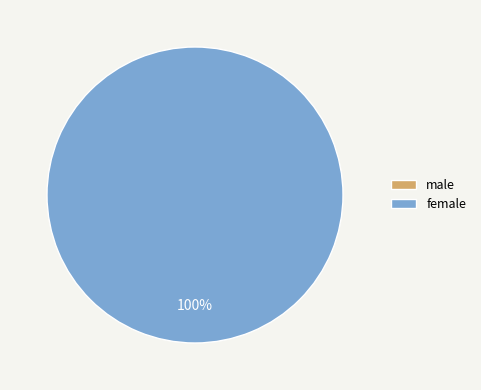

Rank the categories by value from highest to lowest.

female, male